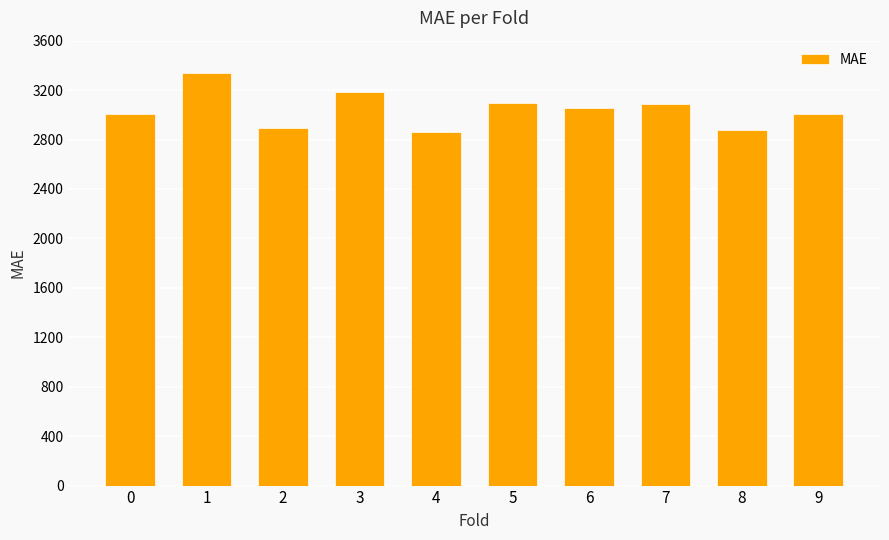

How many bars are there in total?

10